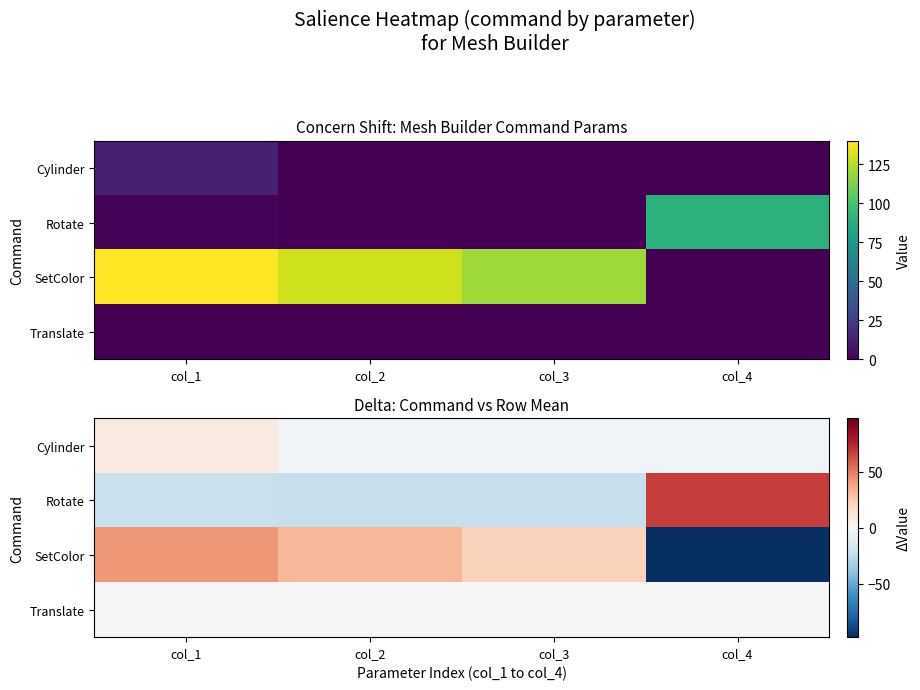

What is the smallest value displayed?

-97.5